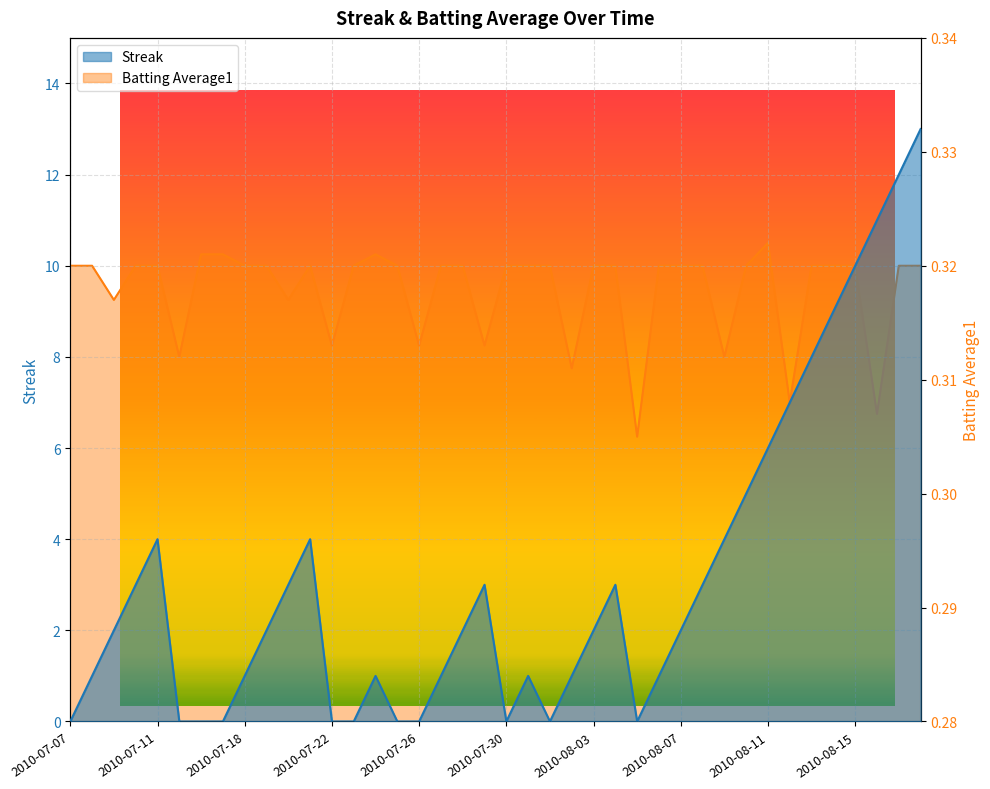

What is the value of the Streak point at the 2nd from the left?

1.0